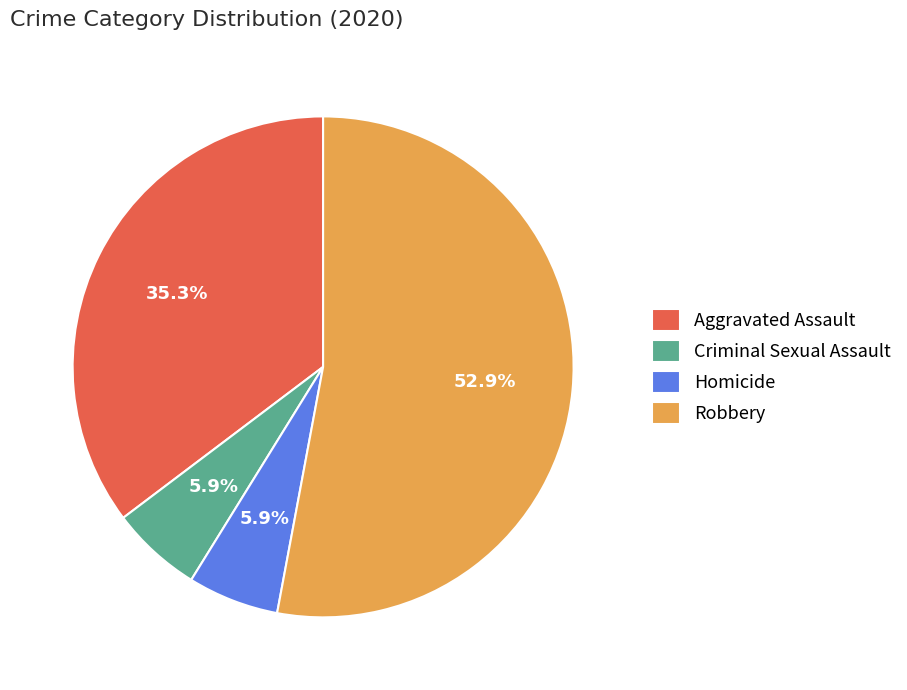

Count the number of slices in the pie.

4